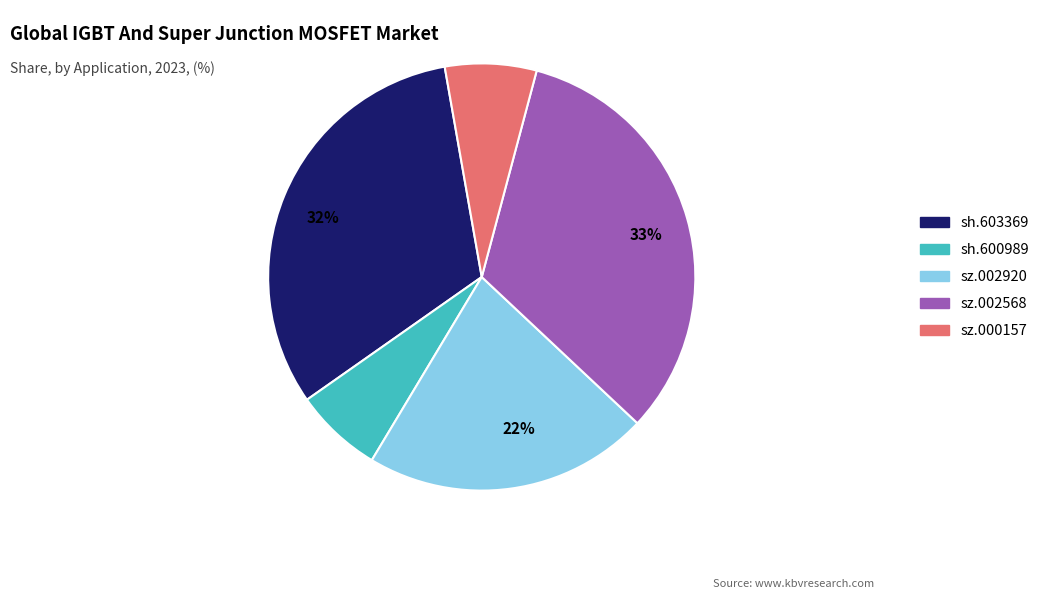

Is it true that sz.000157 is 16% of the pie?

False